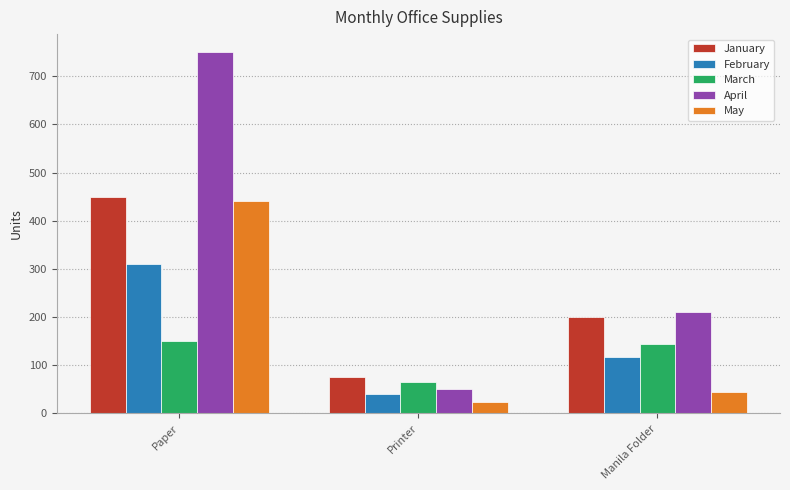

Reading left to right, list all the values displayed in this chart.

January: 450	75	200
February: 310	40	118
March: 150	65	145
April: 750	50	210
May: 440	24	45